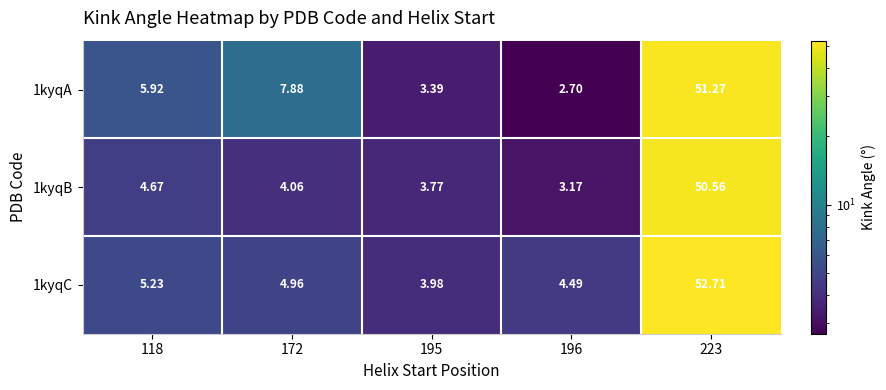

Is the value of 1kyqB at 196 greater than the value of 1kyqA at 195?

No